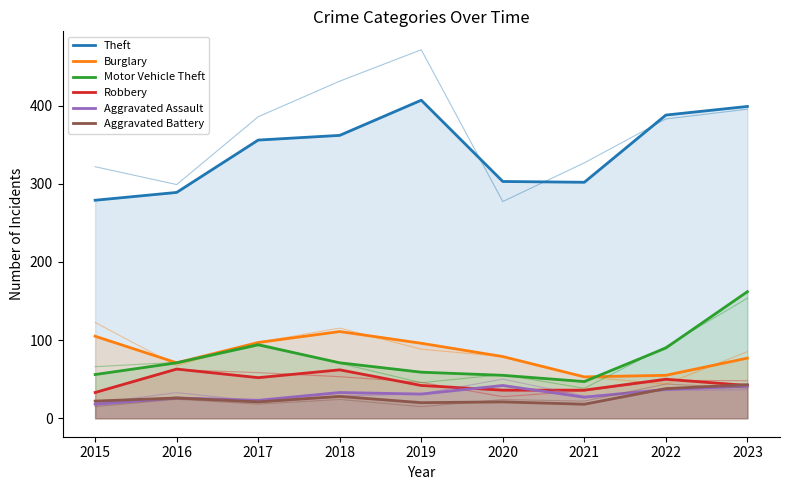

At which category is the sum across all series the highest?

2023